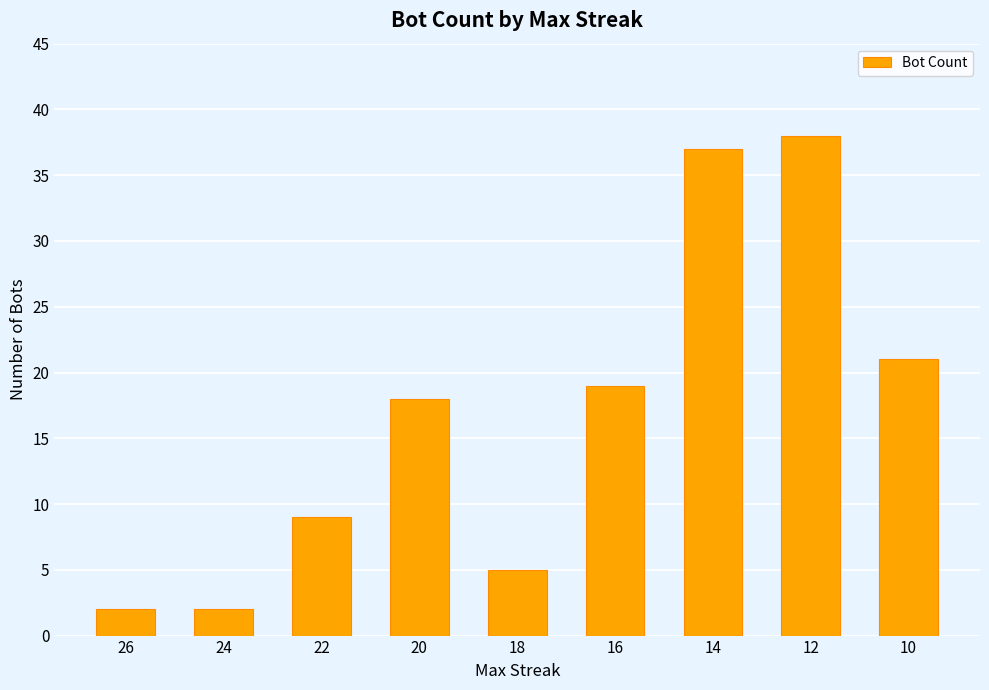

What is the difference between the maximum and second lowest values?

36